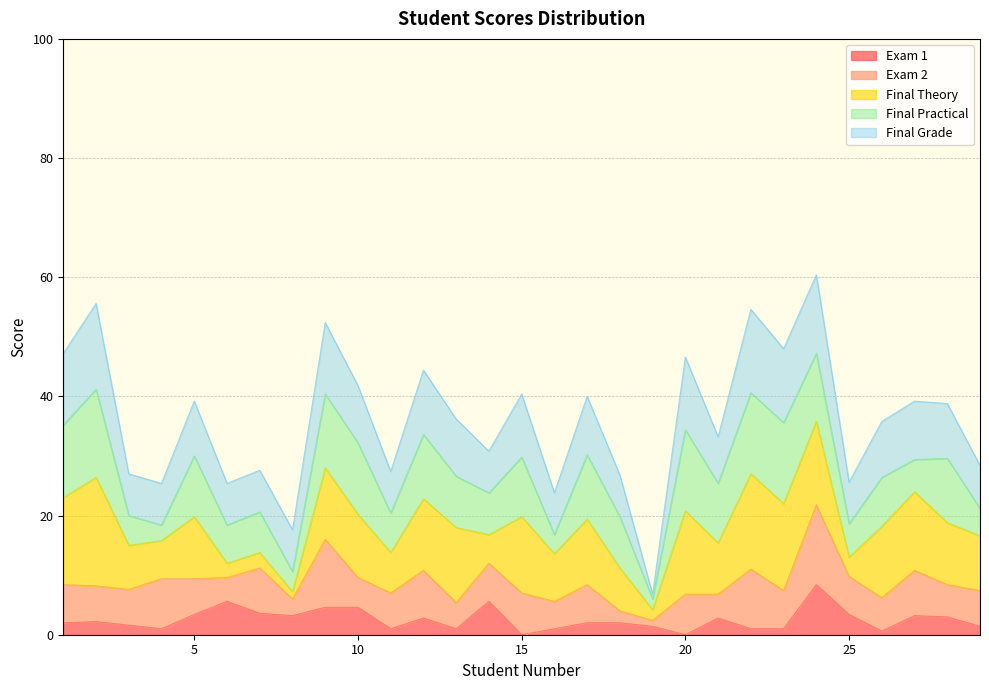

What are all the series names shown in the legend?

Exam 1, Exam 2, Final Theory, Final Practical, Final Grade